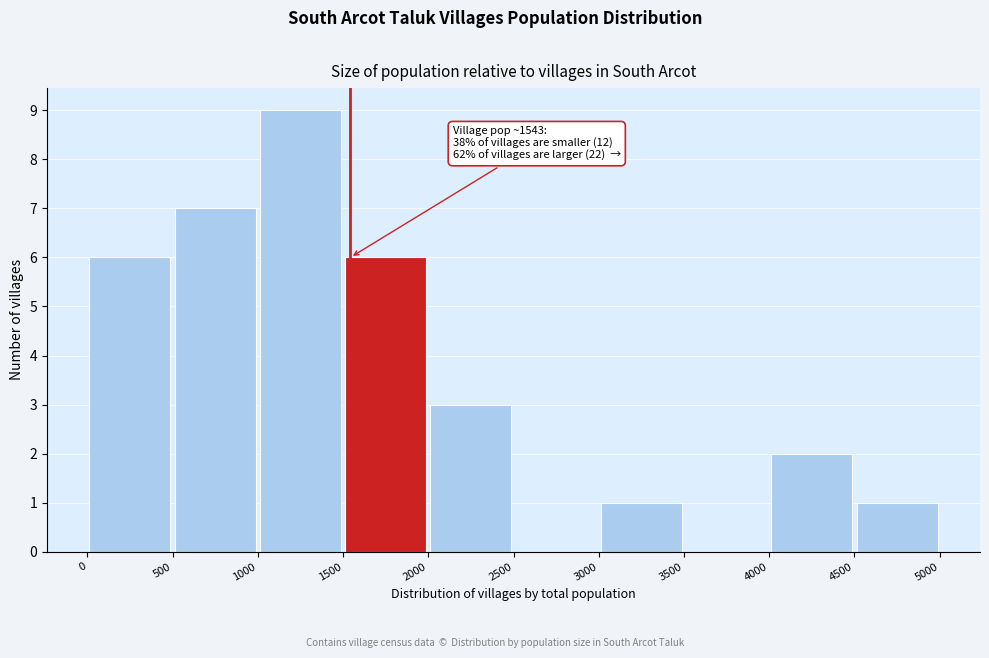

Which range on the x-axis has the tallest bar?

1000 to 1500